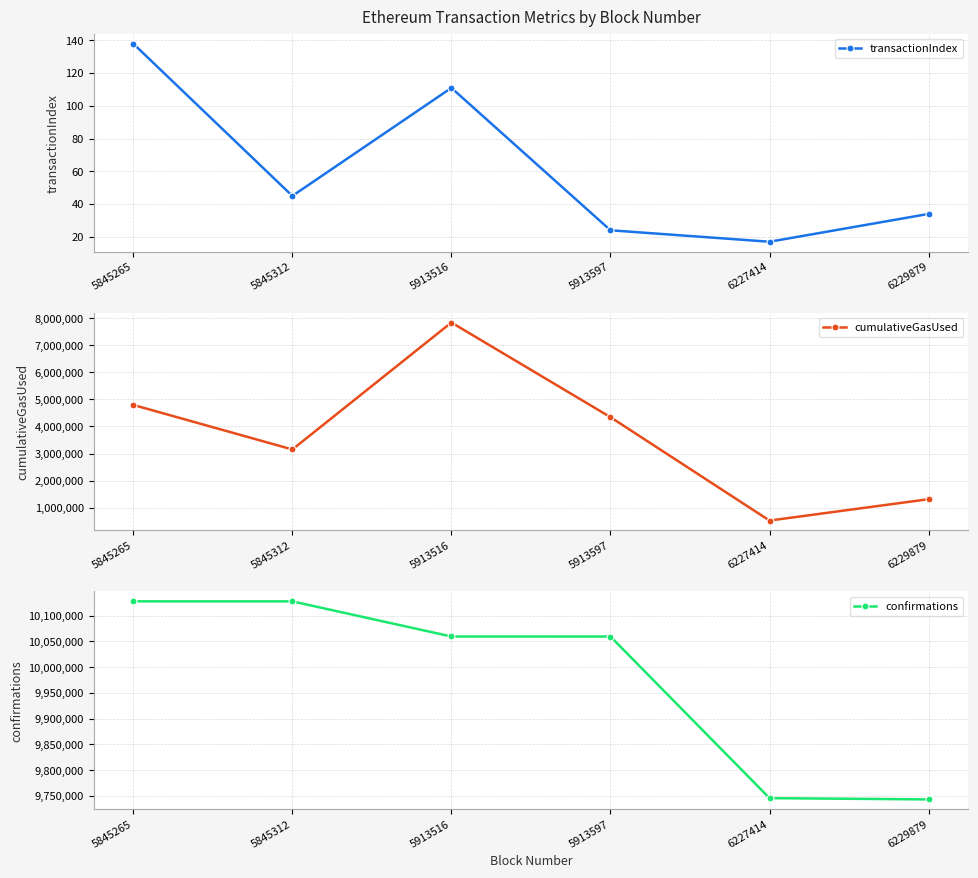

Count the number of categories in the chart.

6